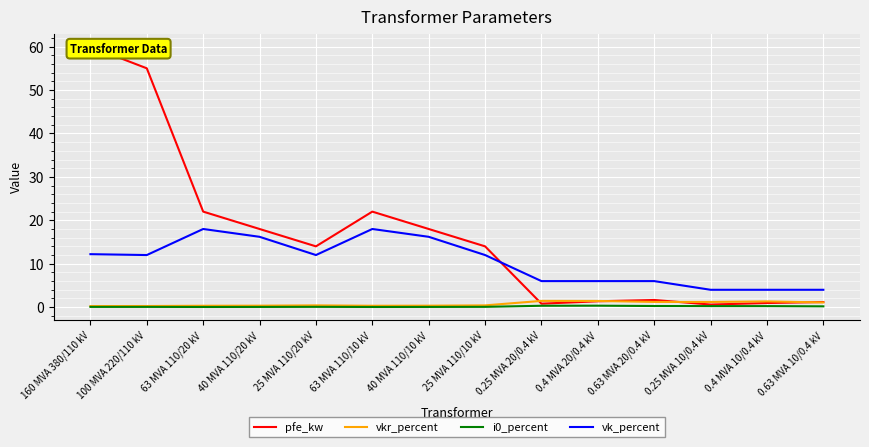

Reading right to left, extract all data points from this chart.

pfe_kw: 0.63 MVA 10/0.4 kV=1.2	0.4 MVA 10/0.4 kV=0.9	0.25 MVA 10/0.4 kV=0.6	0.63 MVA 20/0.4 kV=1.6	0.4 MVA 20/0.4 kV=1.4	0.25 MVA 20/0.4 kV=0.8	25 MVA 110/10 kV=14.0	40 MVA 110/10 kV=18.0	63 MVA 110/10 kV=22.0	25 MVA 110/20 kV=14.0	40 MVA 110/20 kV=18.0	63 MVA 110/20 kV=22.0	100 MVA 220/110 kV=55.0	160 MVA 380/110 kV=60.0
vkr_percent: 0.63 MVA 10/0.4 kV=1.1	0.4 MVA 10/0.4 kV=1.3	0.25 MVA 10/0.4 kV=1.2	0.63 MVA 20/0.4 kV=1.2	0.4 MVA 20/0.4 kV=1.4	0.25 MVA 20/0.4 kV=1.4	25 MVA 110/10 kV=0.4	40 MVA 110/10 kV=0.3	63 MVA 110/10 kV=0.3	25 MVA 110/20 kV=0.4	40 MVA 110/20 kV=0.3	63 MVA 110/20 kV=0.3	100 MVA 220/110 kV=0.3	160 MVA 380/110 kV=0.2
i0_percent: 0.63 MVA 10/0.4 kV=0.2	0.4 MVA 10/0.4 kV=0.2	0.25 MVA 10/0.4 kV=0.2	0.63 MVA 20/0.4 kV=0.3	0.4 MVA 20/0.4 kV=0.3	0.25 MVA 20/0.4 kV=0.3	25 MVA 110/10 kV=0.1	40 MVA 110/10 kV=0.1	63 MVA 110/10 kV=0.0	25 MVA 110/20 kV=0.1	40 MVA 110/20 kV=0.1	63 MVA 110/20 kV=0.0	100 MVA 220/110 kV=0.1	160 MVA 380/110 kV=0.1
vk_percent: 0.63 MVA 10/0.4 kV=4.0	0.4 MVA 10/0.4 kV=4.0	0.25 MVA 10/0.4 kV=4.0	0.63 MVA 20/0.4 kV=6.0	0.4 MVA 20/0.4 kV=6.0	0.25 MVA 20/0.4 kV=6.0	25 MVA 110/10 kV=12.0	40 MVA 110/10 kV=16.2	63 MVA 110/10 kV=18.0	25 MVA 110/20 kV=12.0	40 MVA 110/20 kV=16.2	63 MVA 110/20 kV=18.0	100 MVA 220/110 kV=12.0	160 MVA 380/110 kV=12.2